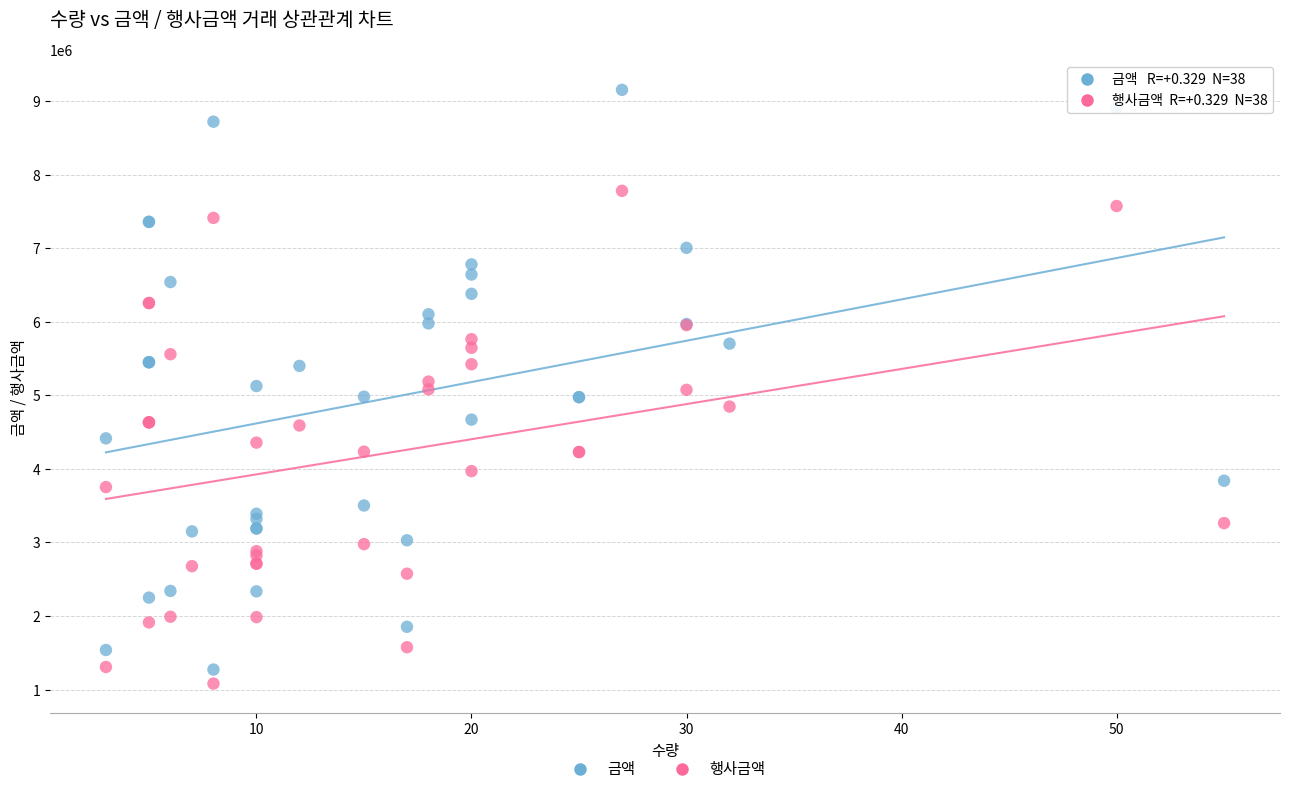

Which series reaches the maximum Y coordinate?

금액